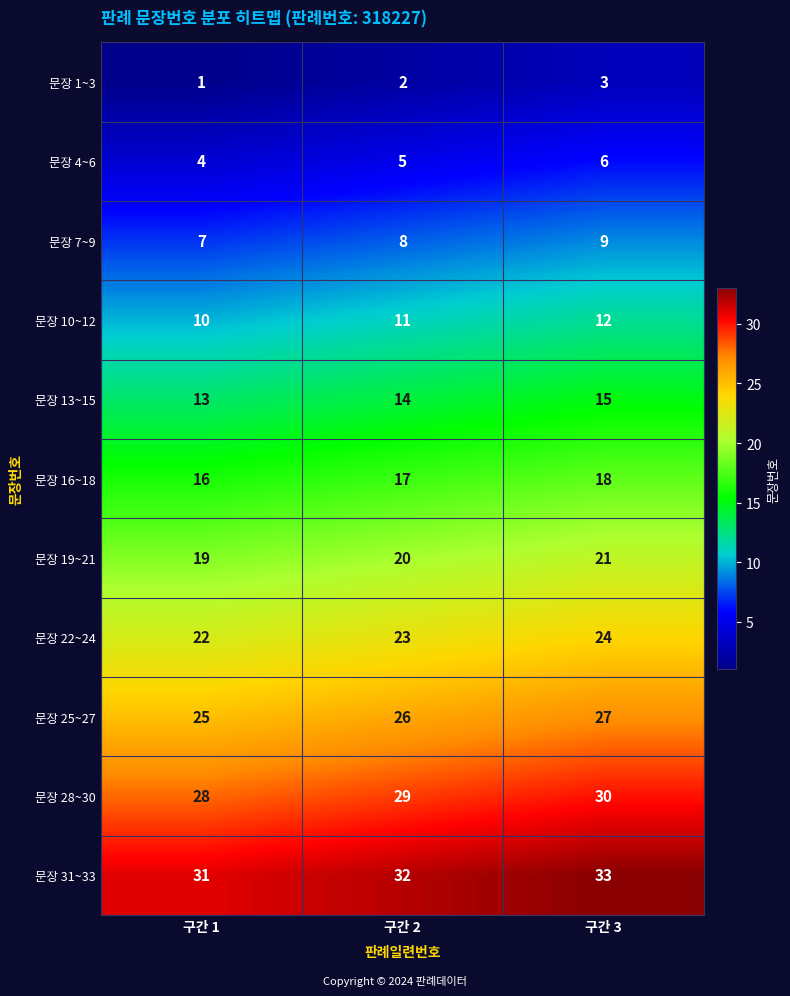

What is the maximum value shown in the chart?

33